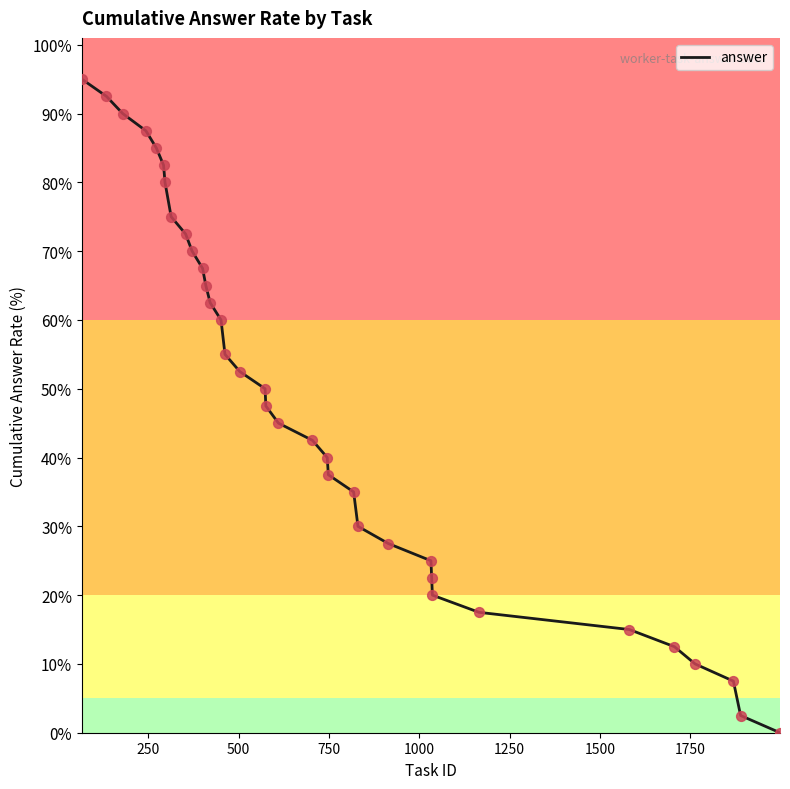

What is the greatest value displayed?

95.0